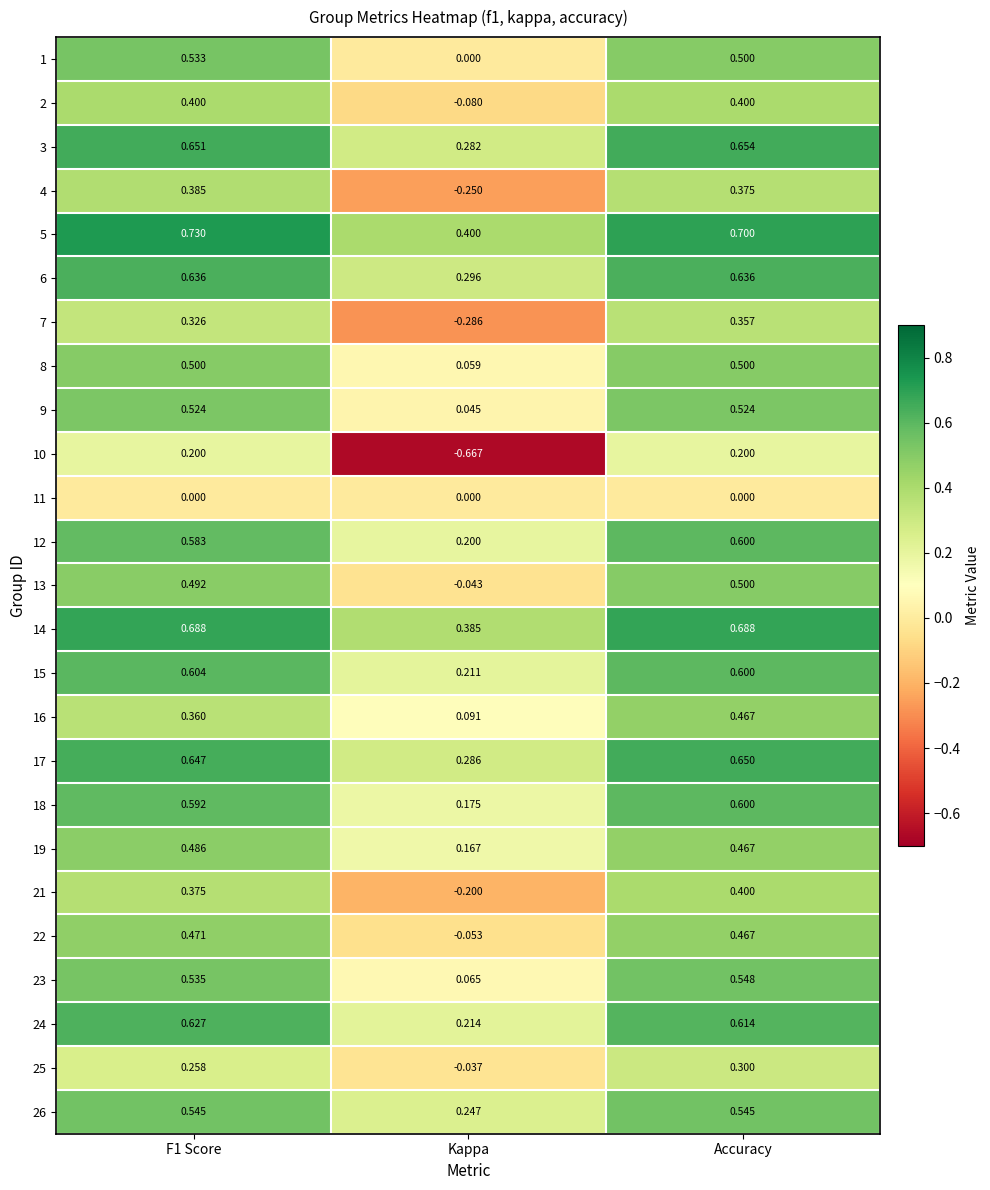

Which series changed the most between F1 Score and Accuracy?

16